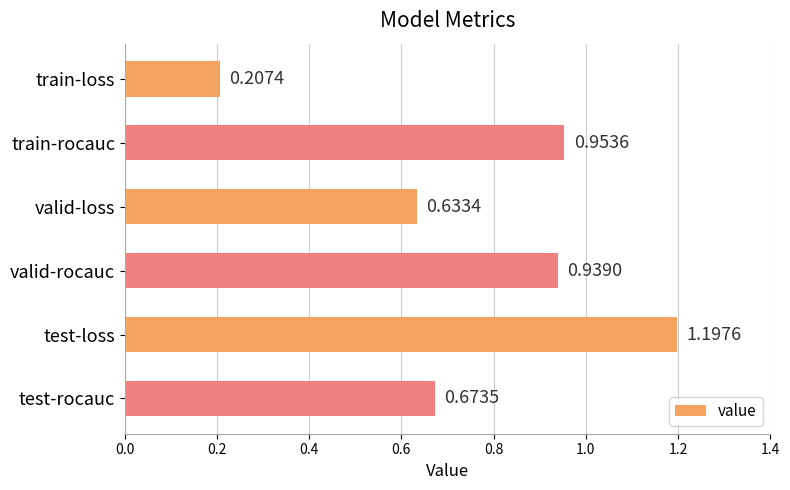

What is the sum of the values at valid-rocauc and train-rocauc?

1.9